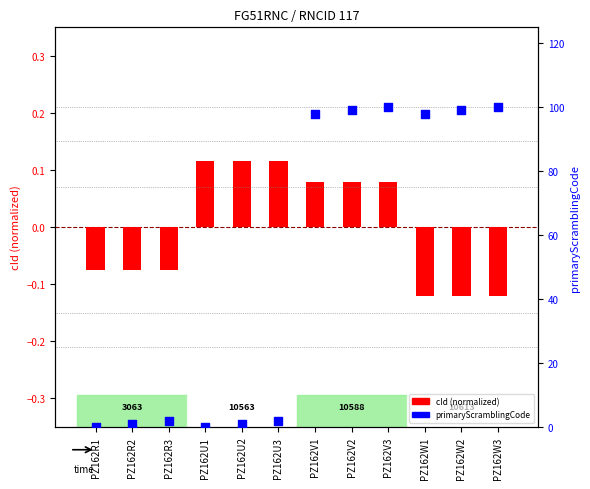

Which series has the largest Y range (max minus min)?

primaryScramblingCode